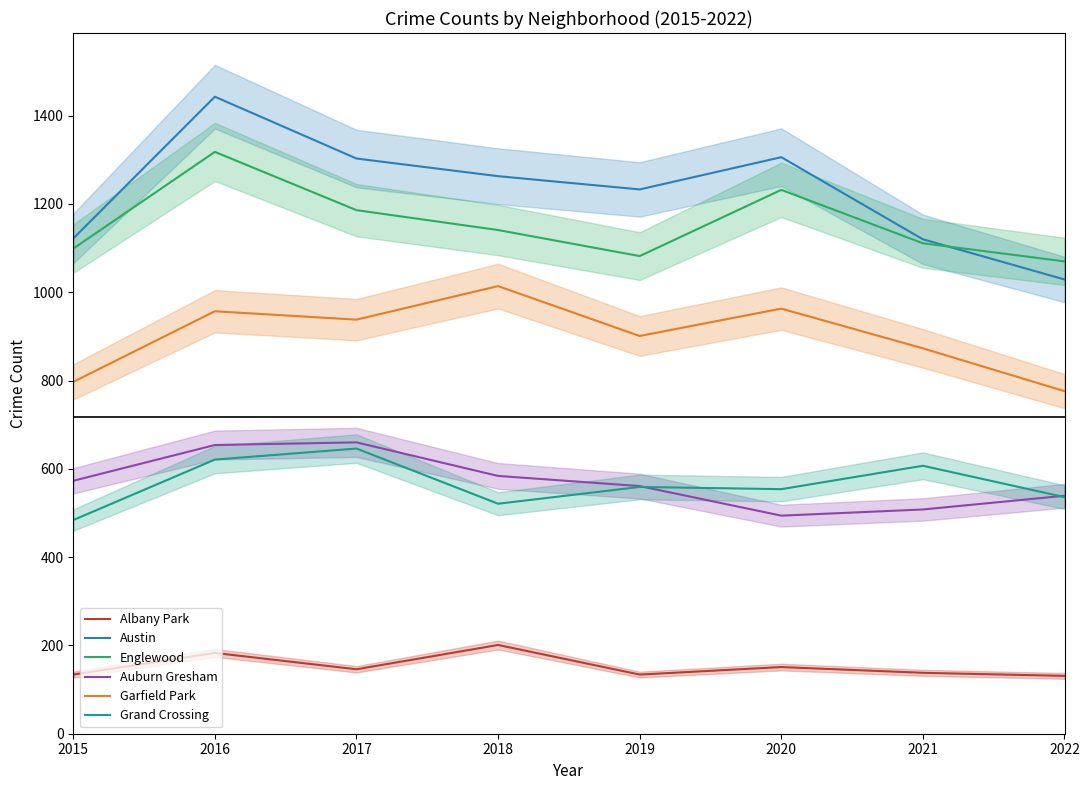

True or false: Grand Crossing and Albany Park intersect in this chart.

False